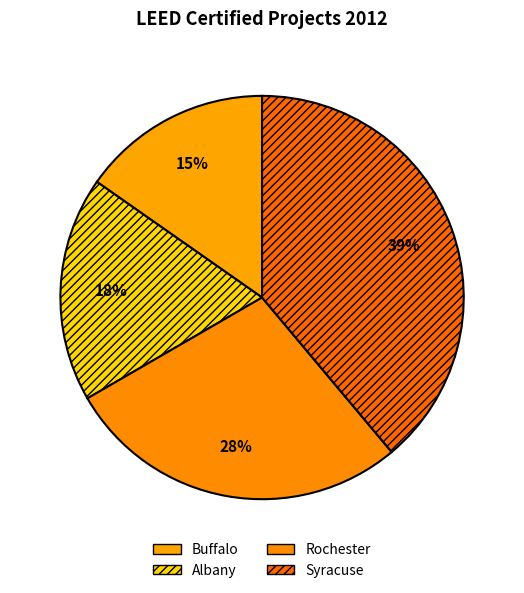

How many segments does this pie chart have?

4